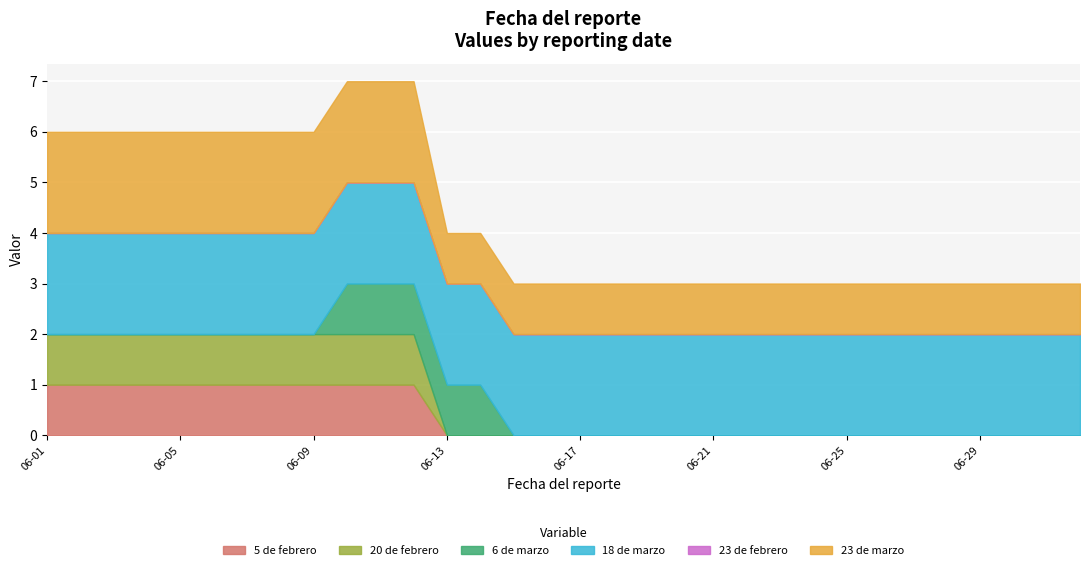

Reading left to right, what are all the values shown in this chart?

5 de febrero: 1	1	1	1	1	1	1	1	1	1	1	1	0	0	0	0	0	0	0	0	0	0	0	0	0	0	0	0	0	0	0	0
20 de febrero: 1	1	1	1	1	1	1	1	1	1	1	1	0	0	0	0	0	0	0	0	0	0	0	0	0	0	0	0	0	0	0	0
6 de marzo: 0	0	0	0	0	0	0	0	0	1	1	1	1	1	0	0	0	0	0	0	0	0	0	0	0	0	0	0	0	0	0	0
18 de marzo: 2	2	2	2	2	2	2	2	2	2	2	2	2	2	2	2	2	2	2	2	2	2	2	2	2	2	2	2	2	2	2	2
23 de febrero: 0	0	0	0	0	0	0	0	0	0	0	0	0	0	0	0	0	0	0	0	0	0	0	0	0	0	0	0	0	0	0	0
23 de marzo: 2	2	2	2	2	2	2	2	2	2	2	2	1	1	1	1	1	1	1	1	1	1	1	1	1	1	1	1	1	1	1	1